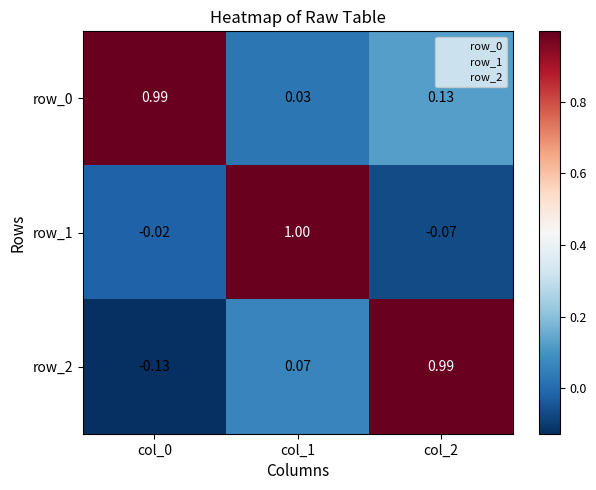

How many data points does each series have?

3